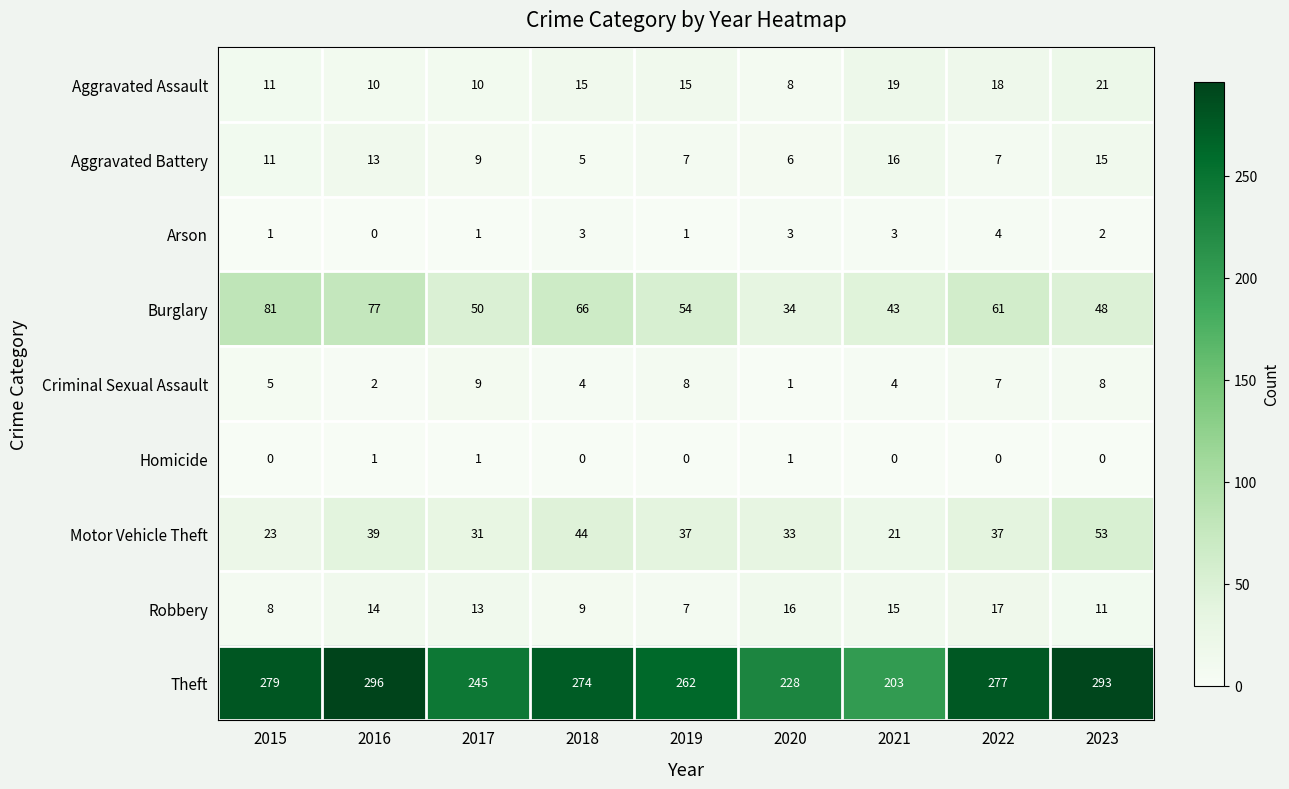

What is the difference between the second highest and second lowest values in the Aggravated Assault series?

9